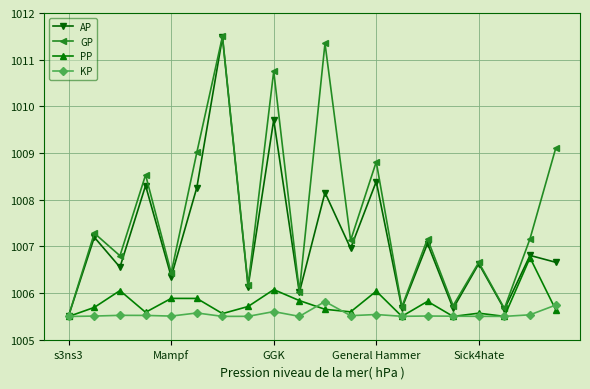

True or false: KP has more than 1 points higher than both neighbors.

True